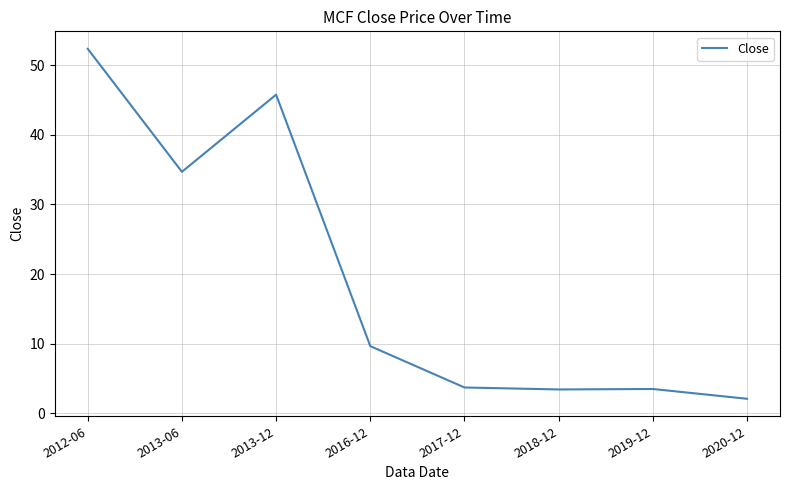

Where is the first local maximum?

2013-12